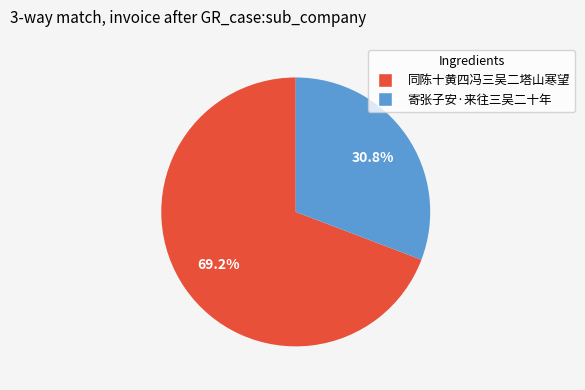

Is it true that 同陈十黄四冯三吴二塔山寒望 is 69% of the pie?

True